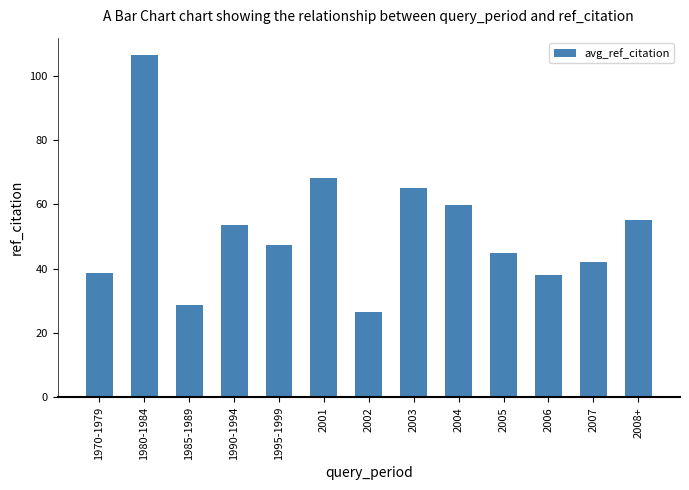

What is the change in value from 1995-1999 to 2002?

-20.9